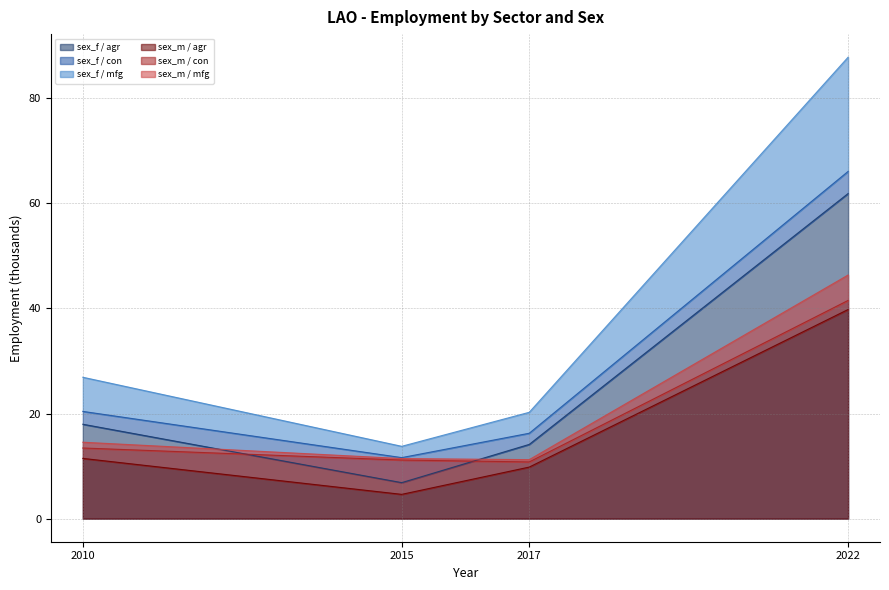

True or false: sex_m / agr and sex_f / agr cross at least once.

False